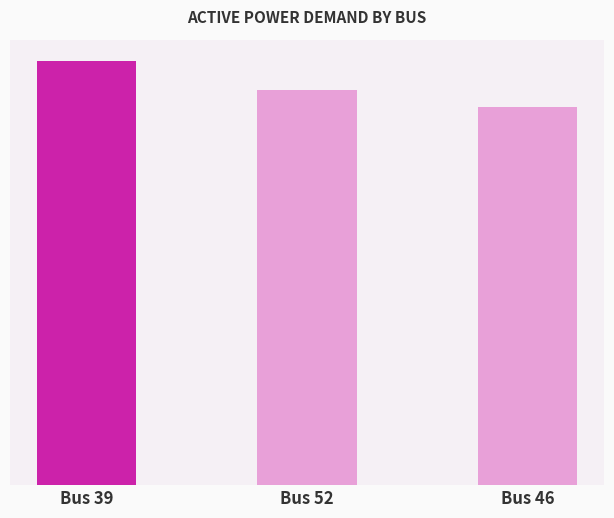

Are the bars horizontal?

No